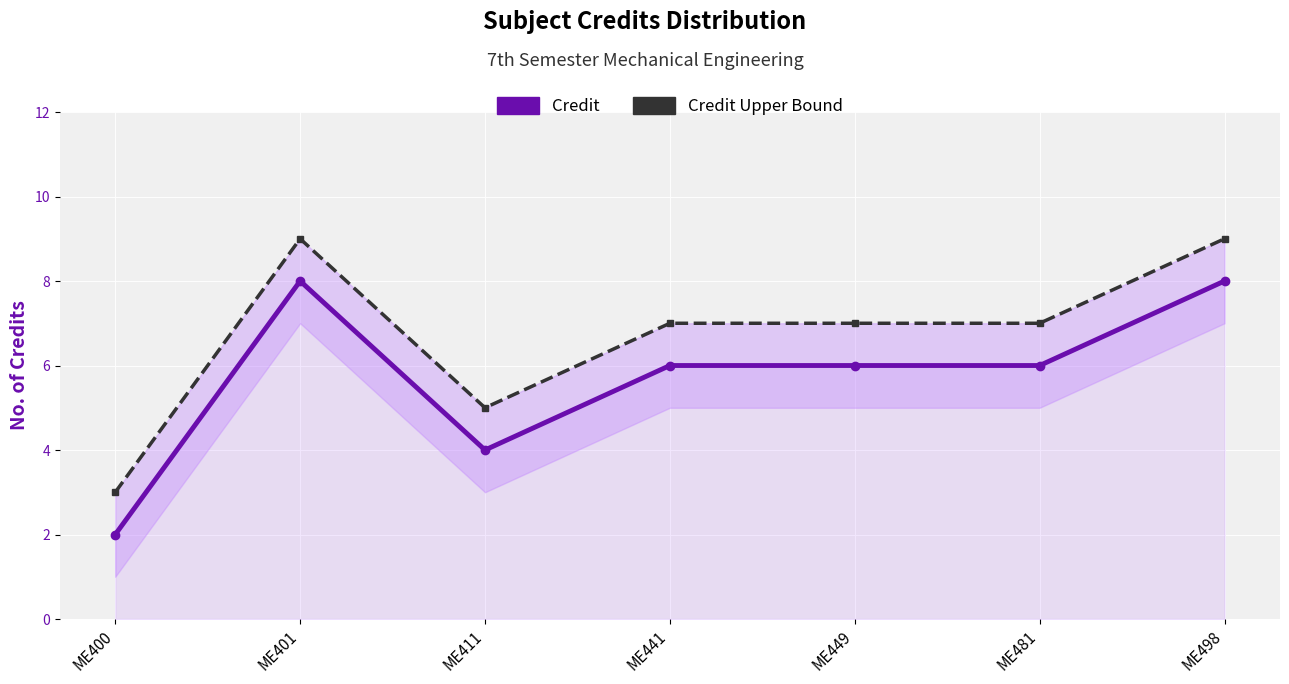

In Credit, how many points are higher than both neighbors (excluding endpoints)?

1